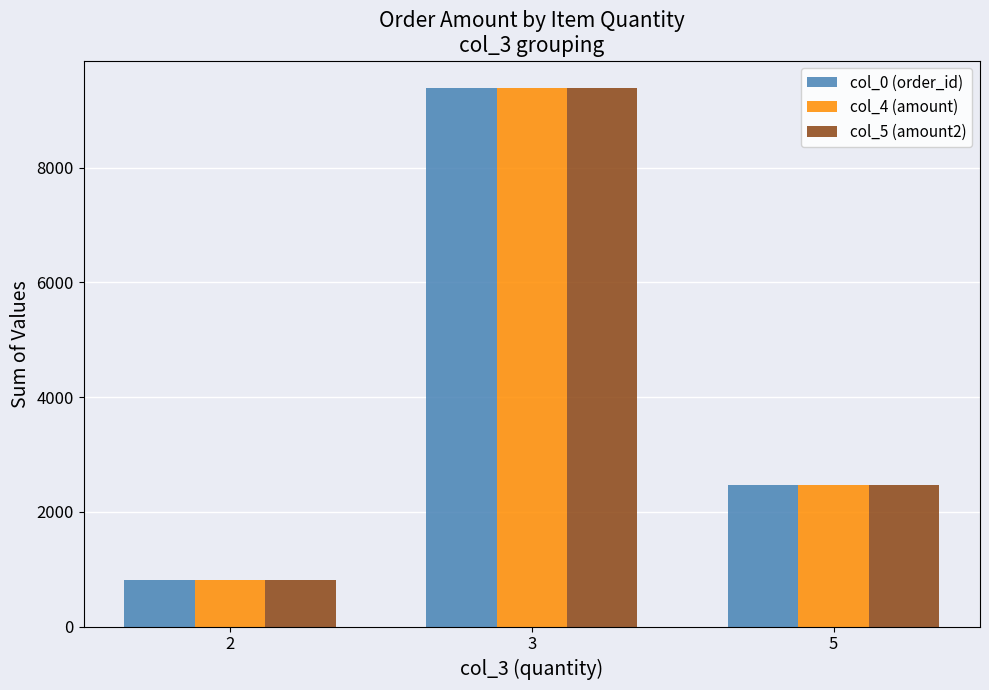

List the labels in order of col_4 (amount) value, largest first.

3, 5, 2